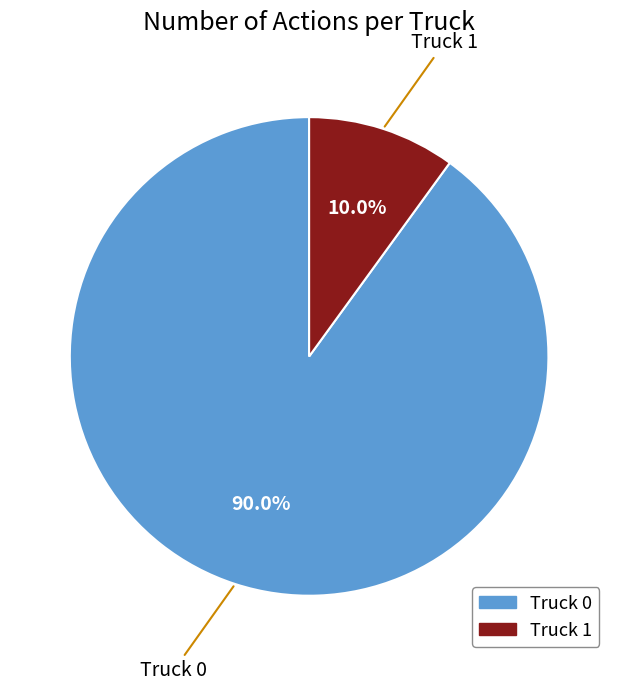

The Truck 0 slice represents 83% of the pie. True or false?

False